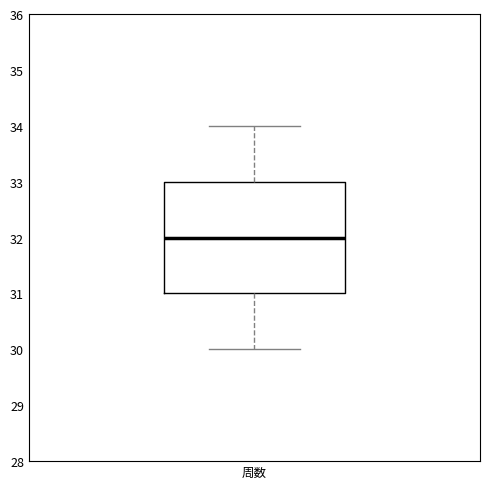

Where is the lower edge of the box for 周数 on the y-axis? The values are not printed on the chart, so give them approximately, as read against the axis.

31